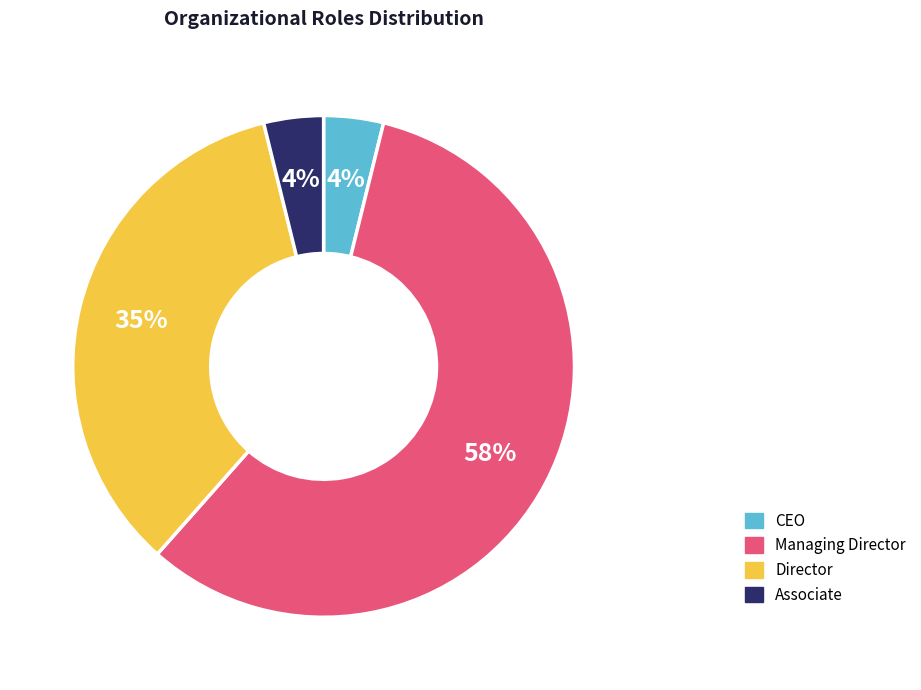

Is it true that Director is 35% of the pie?

True